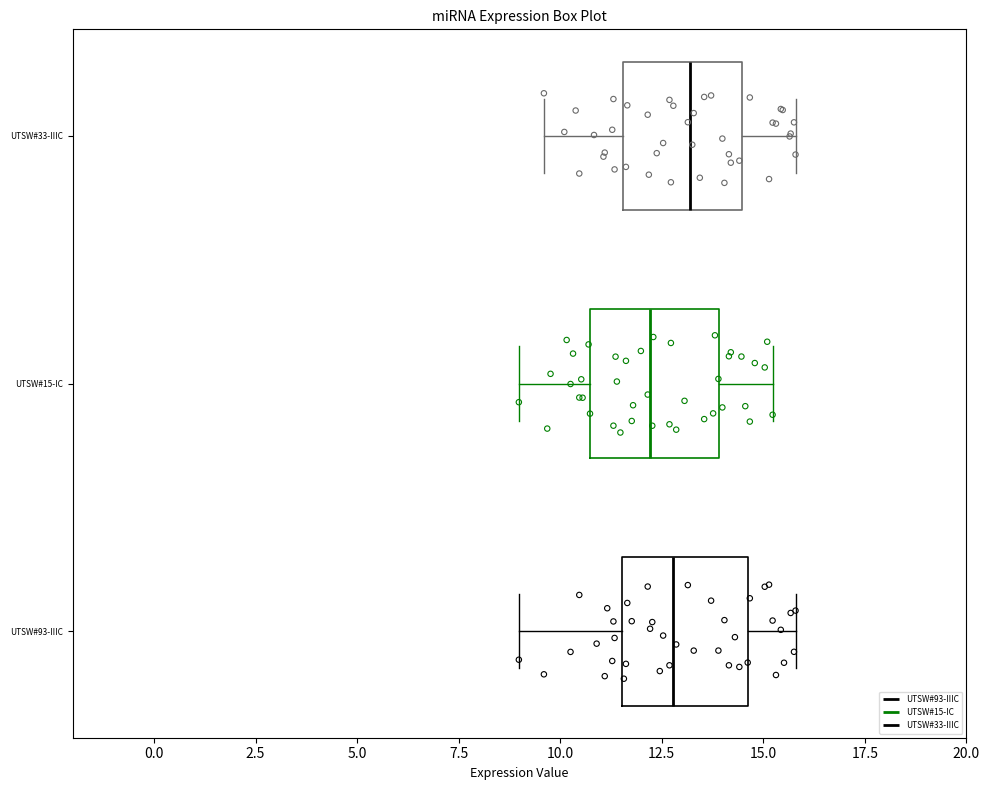

Which box has the furthest to the left median line?

UTSW#15-IC